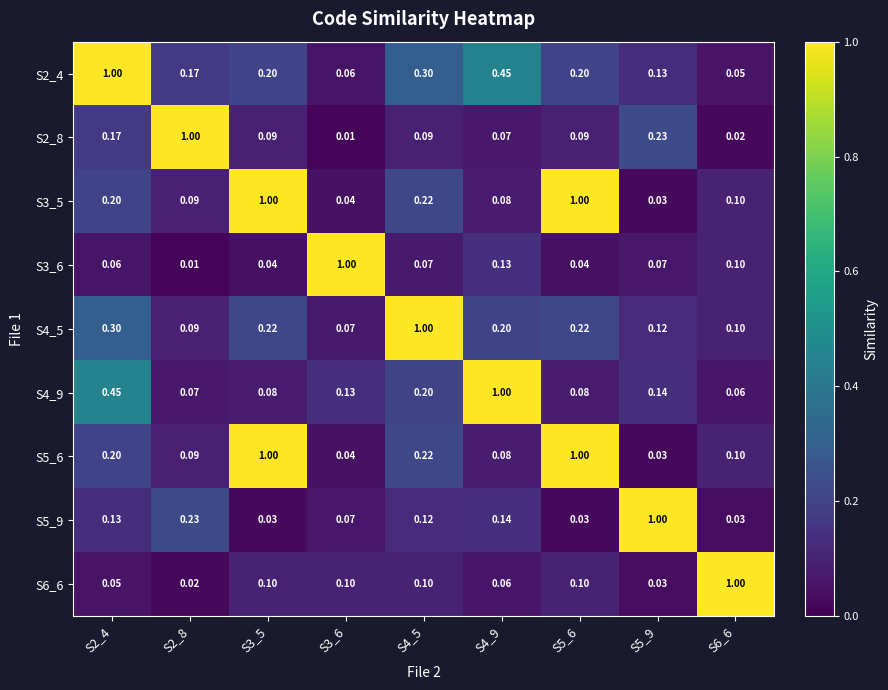

Is the value of S3_6 at S5_6 greater than the value of S4_5 at S4_9?

No